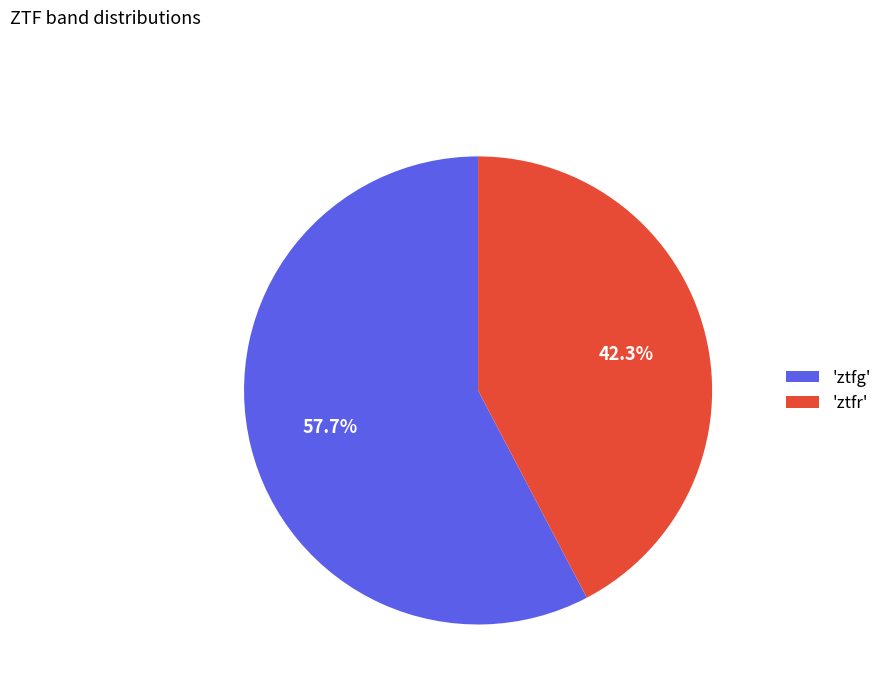

How many slices are in this pie chart?

2